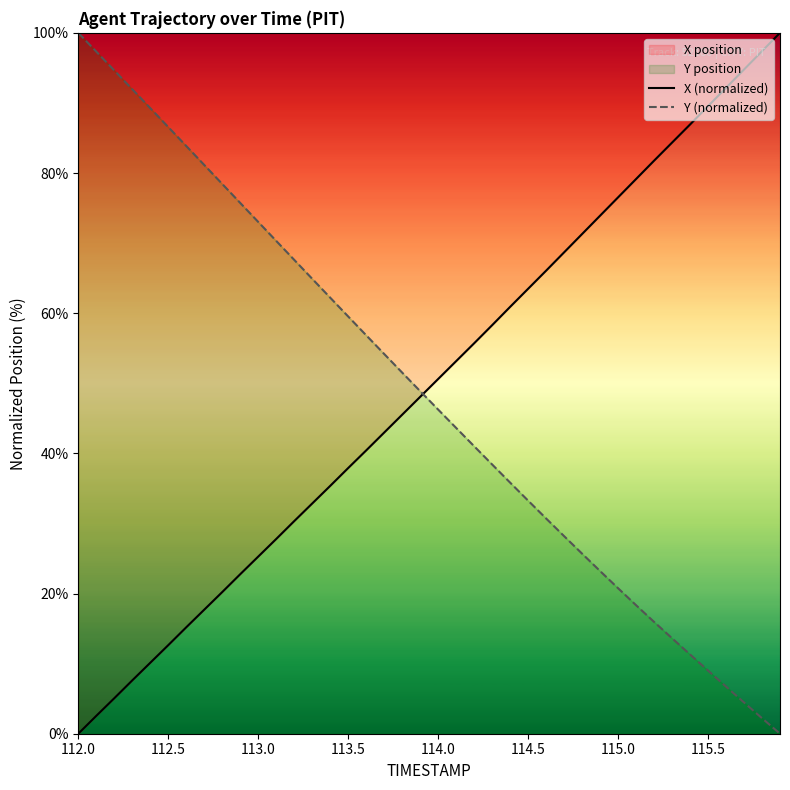

How many values in Y (normalized) are above zero?

39